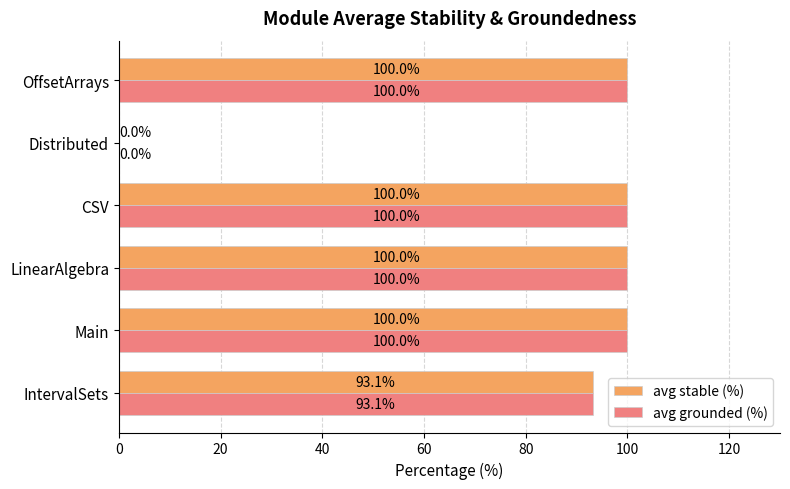

What is the sum of all avg stable (%) values?

493.1